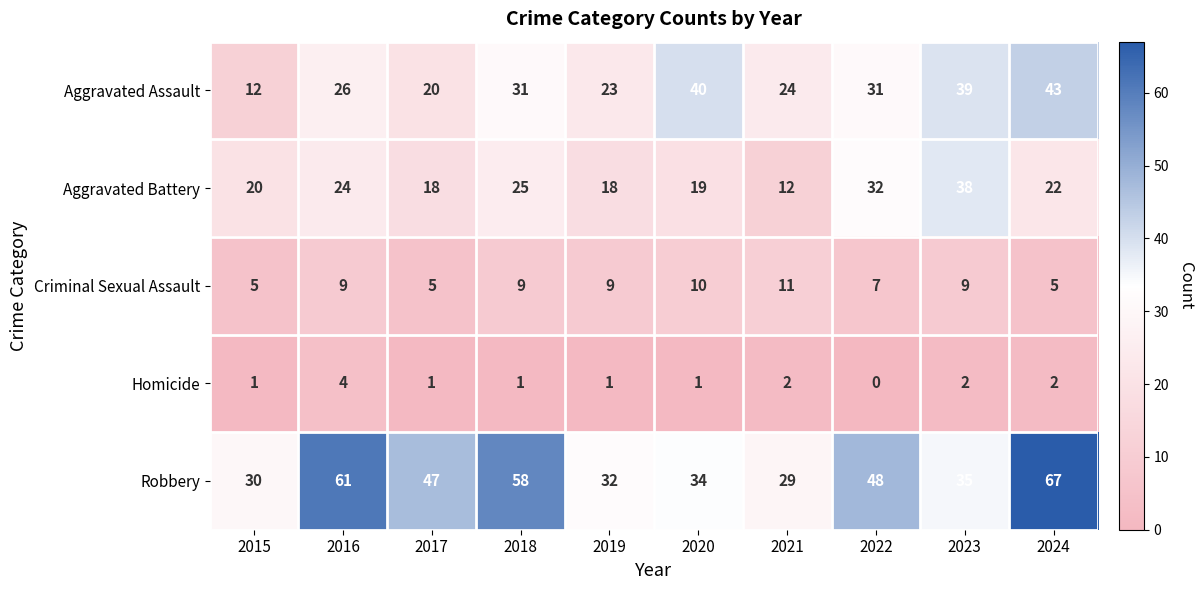

Where does the Aggravated Battery series first go above 22?

2016